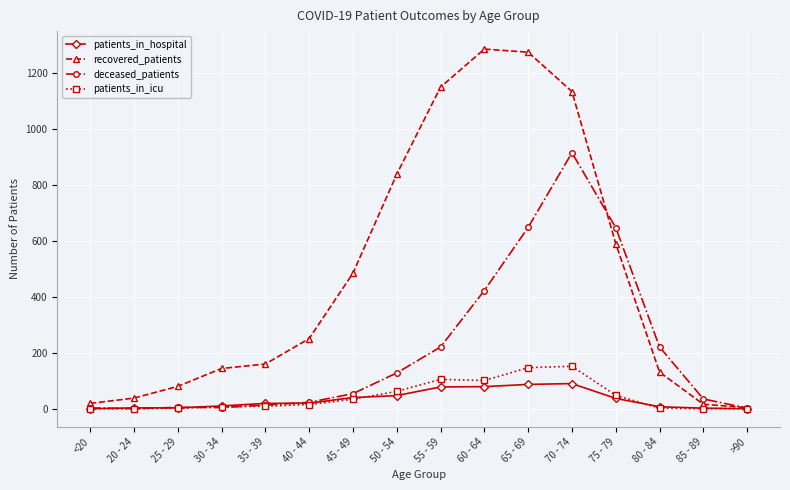

What is the label of the 1st point from the right?

>90